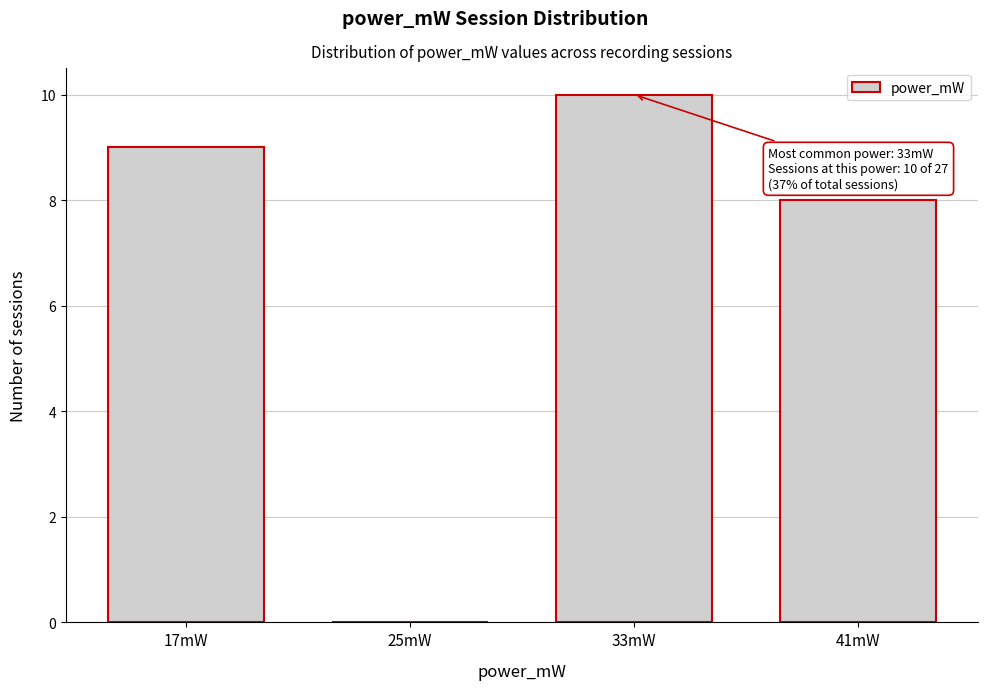

Reading right to left, what are all the values shown in this chart?

41mW=8	33mW=10	25mW=0	17mW=9